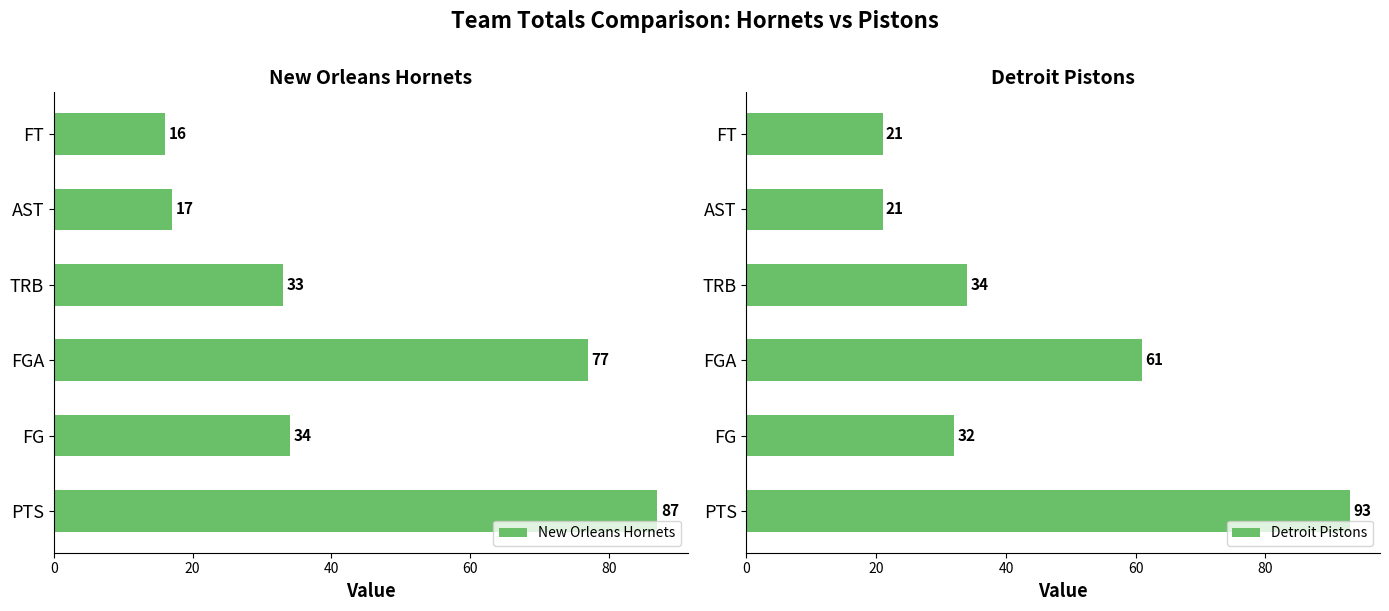

What is the value of the Detroit Pistons bar at the 2nd from the left?

32